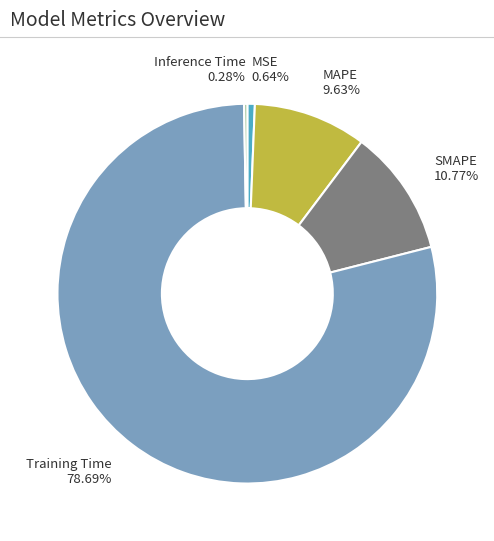

Which category has the biggest portion of the pie?

Training Time